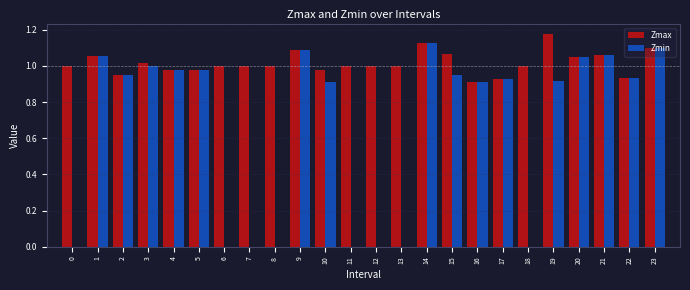

What is the sum of all Zmin values?

15.9